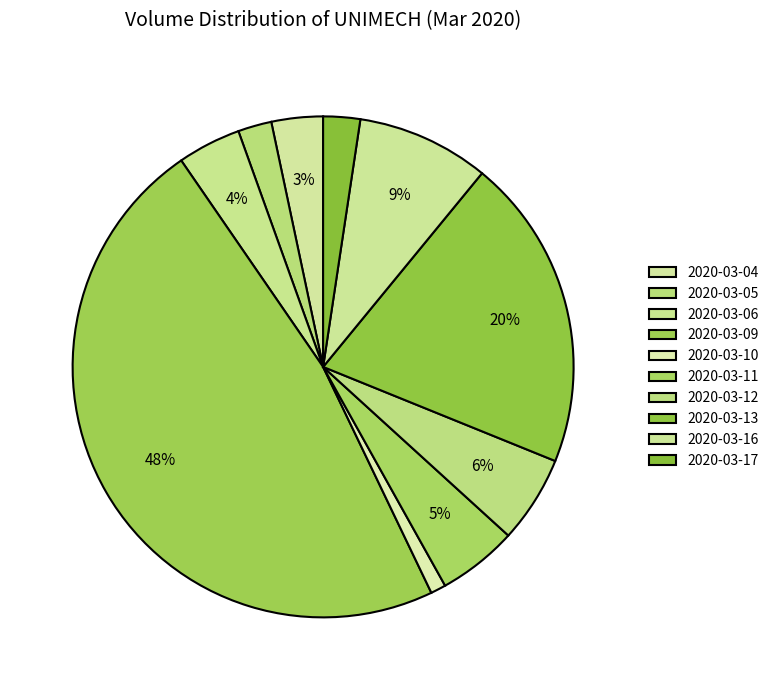

What is the largest slice in the pie chart?

2020-03-09